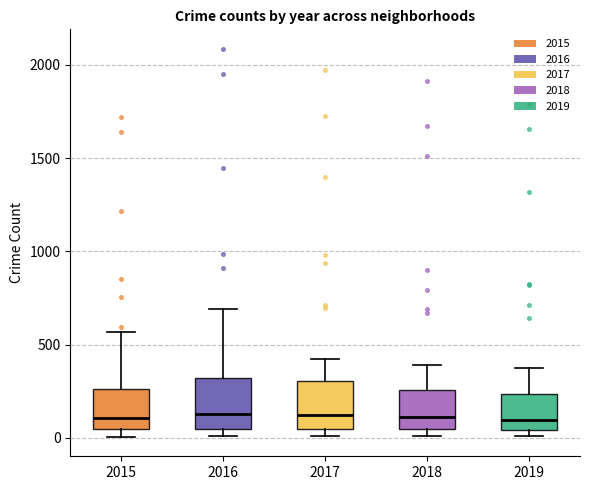

Where does the upper whisker of the box at x = 2019 end on the y-axis? The values are not printed on the chart, so give them approximately, as read against the axis.

400